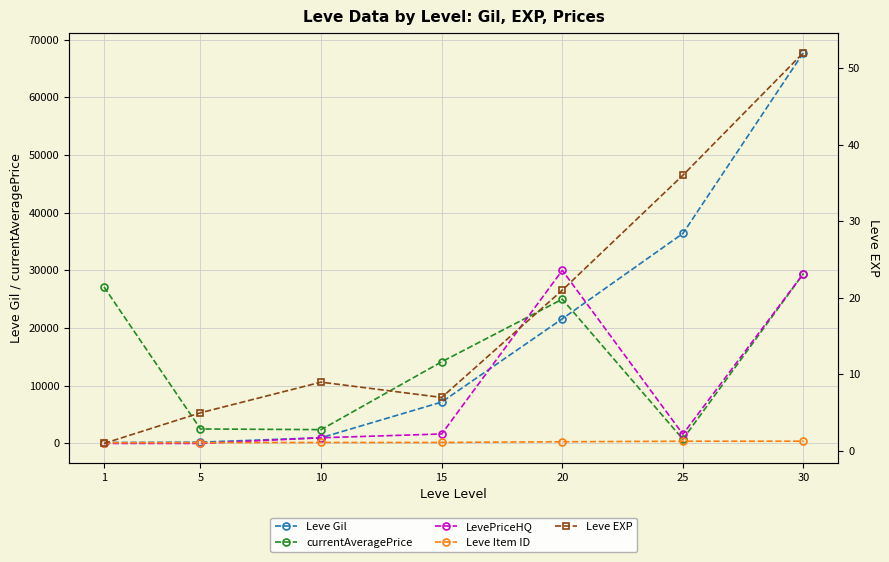

List the labels in order of currentAveragePrice value, smallest first.

25, 10, 5, 15, 20, 1, 30